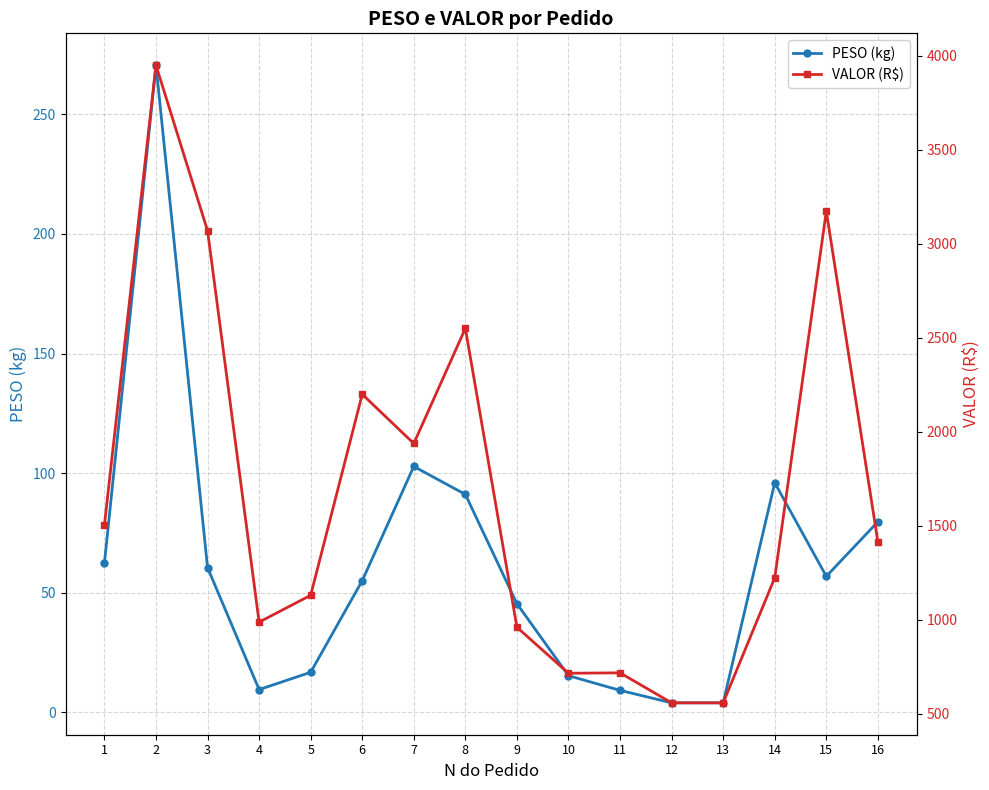

The VALOR (R$) series shows 1369.3 at 3. True or false?

False